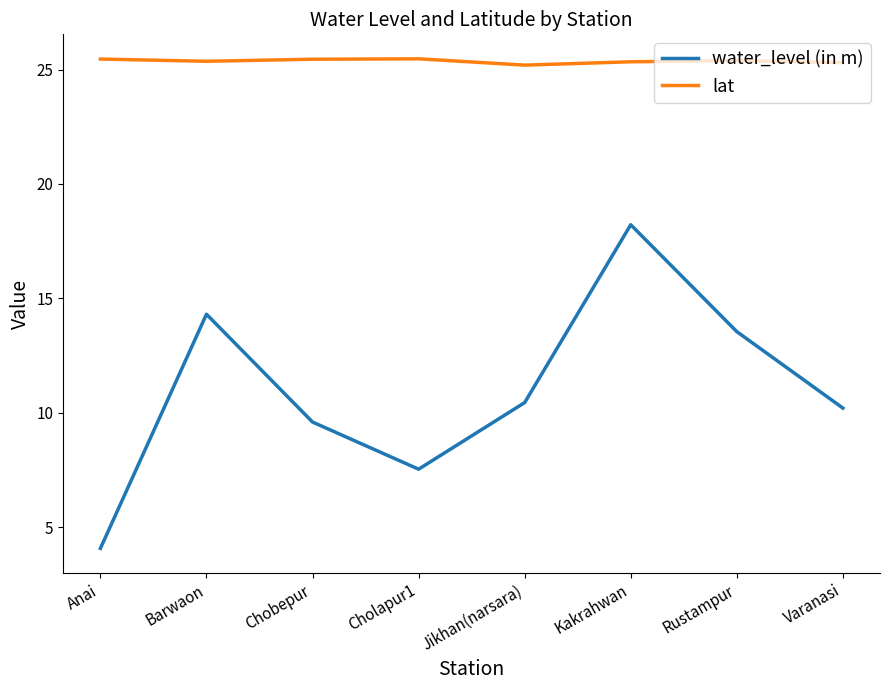

True or false: water_level (in m) and lat intersect in this chart.

False